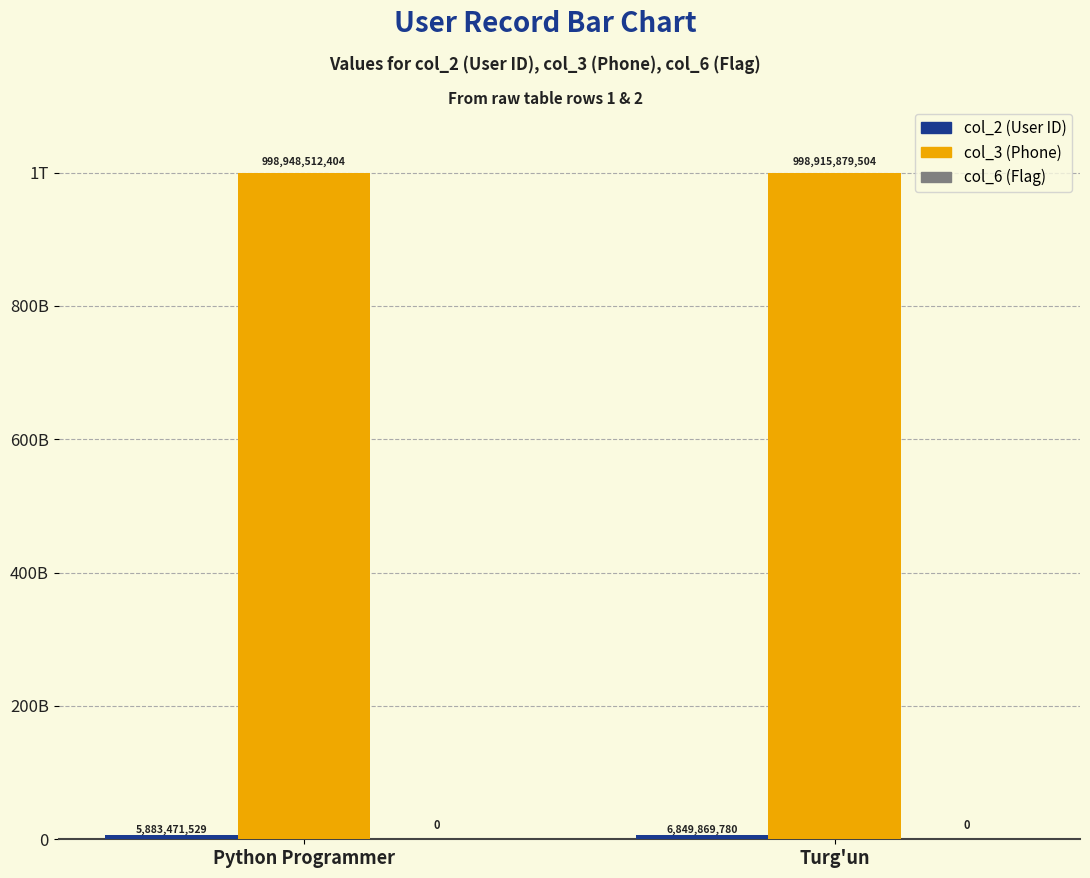

True or false: col_3 has a value of 998915879504 at Turg'un.

True